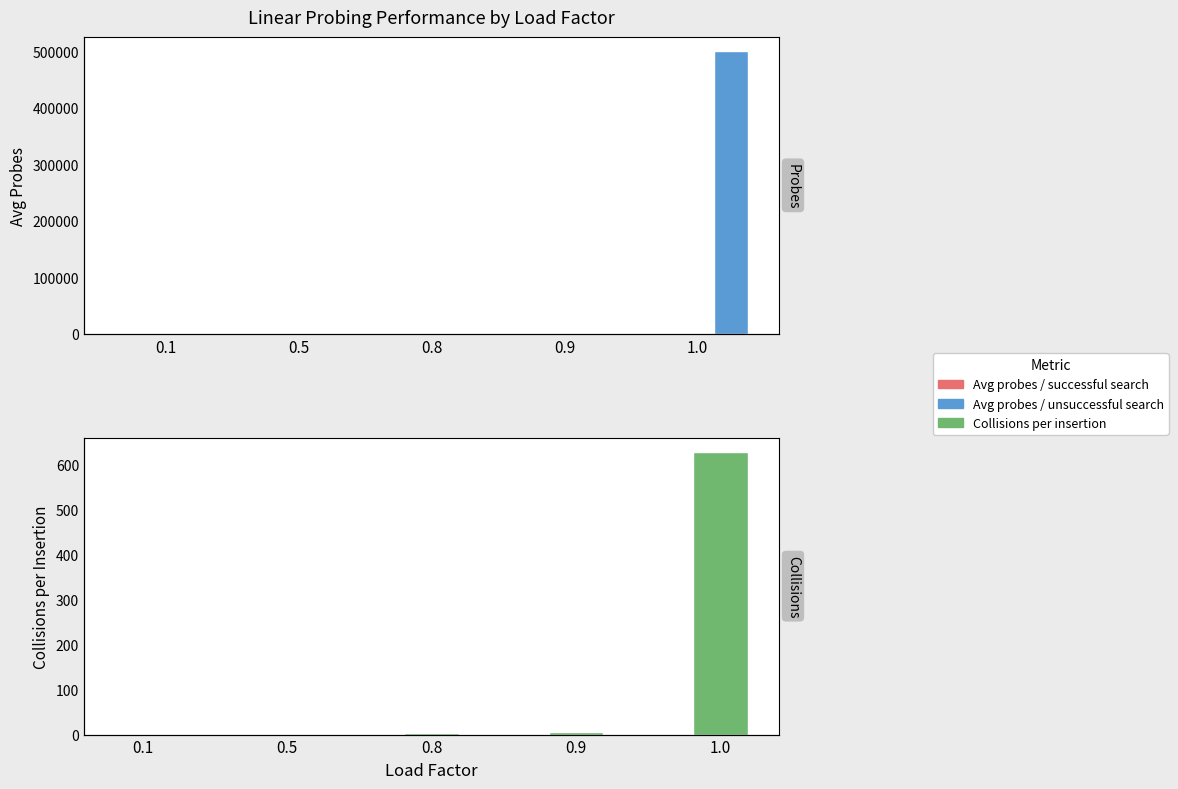

How many data points in Average probes per successful search are above 2?

3